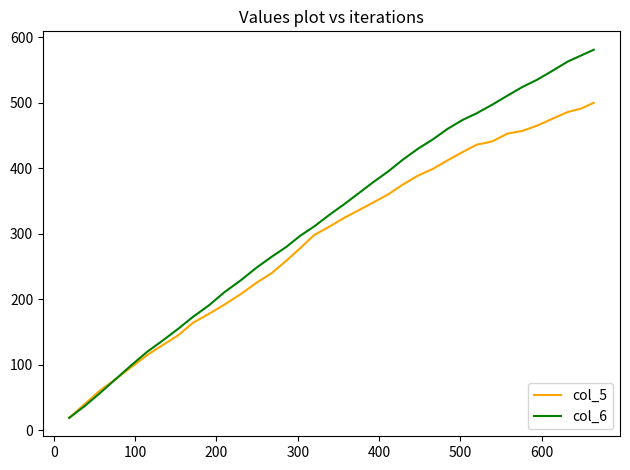

Which series has the widest spread of values?

col_6